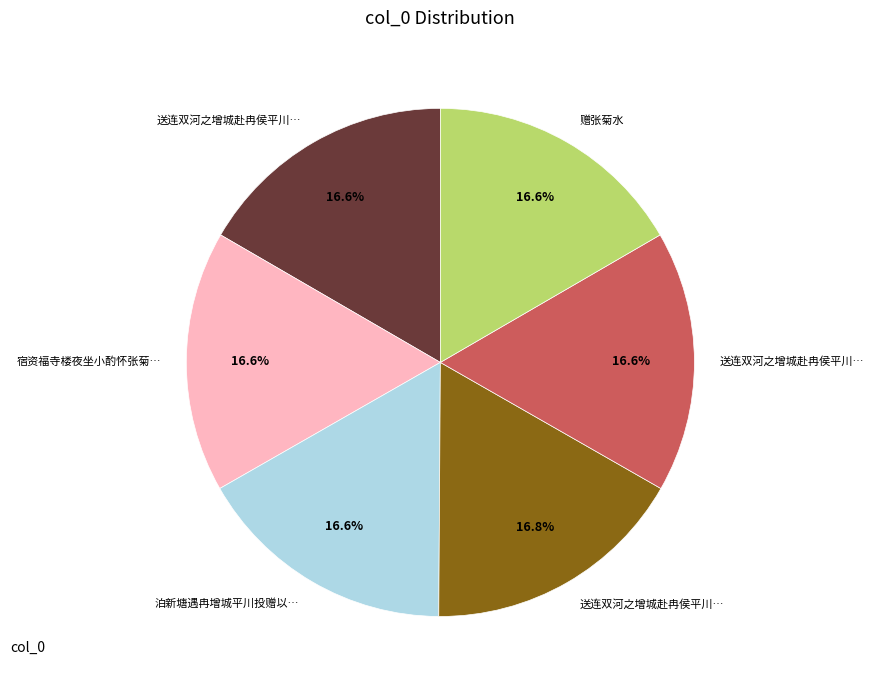

Is there any slice that represents more than half of the pie?

No